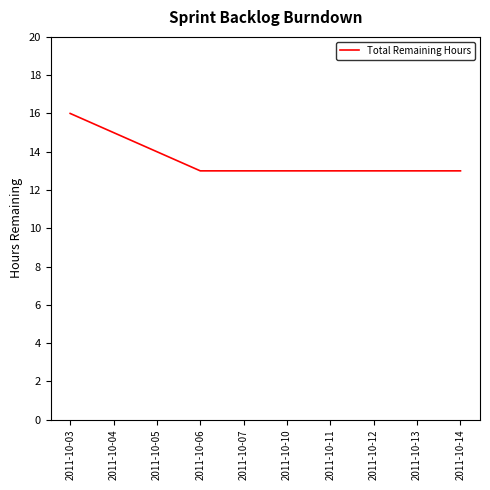

What is the greatest value displayed?

16